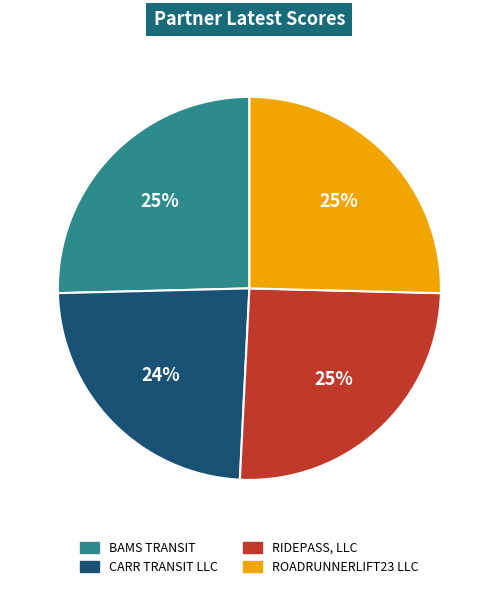

Does any single category account for the majority?

No